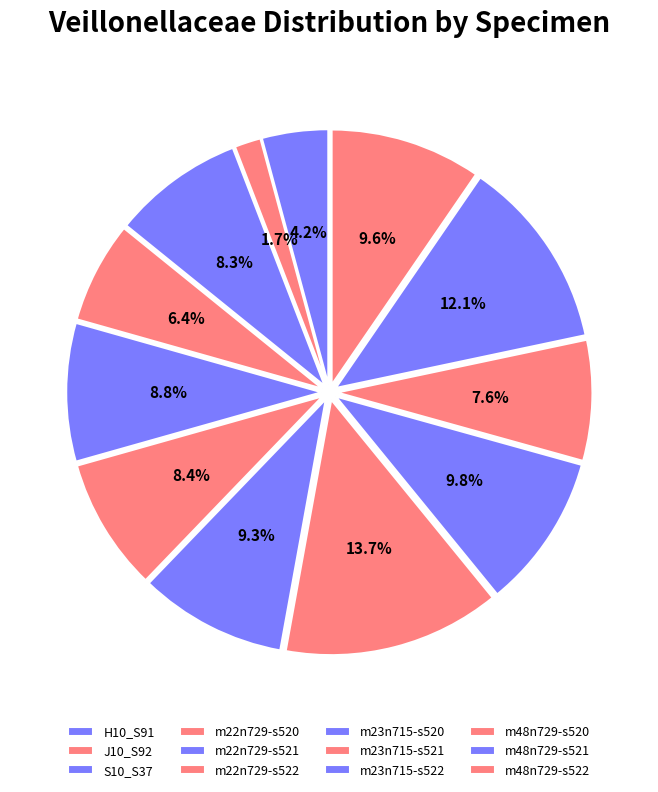

To the nearest percent, what percentage of the pie is m22n729-s522?

8%